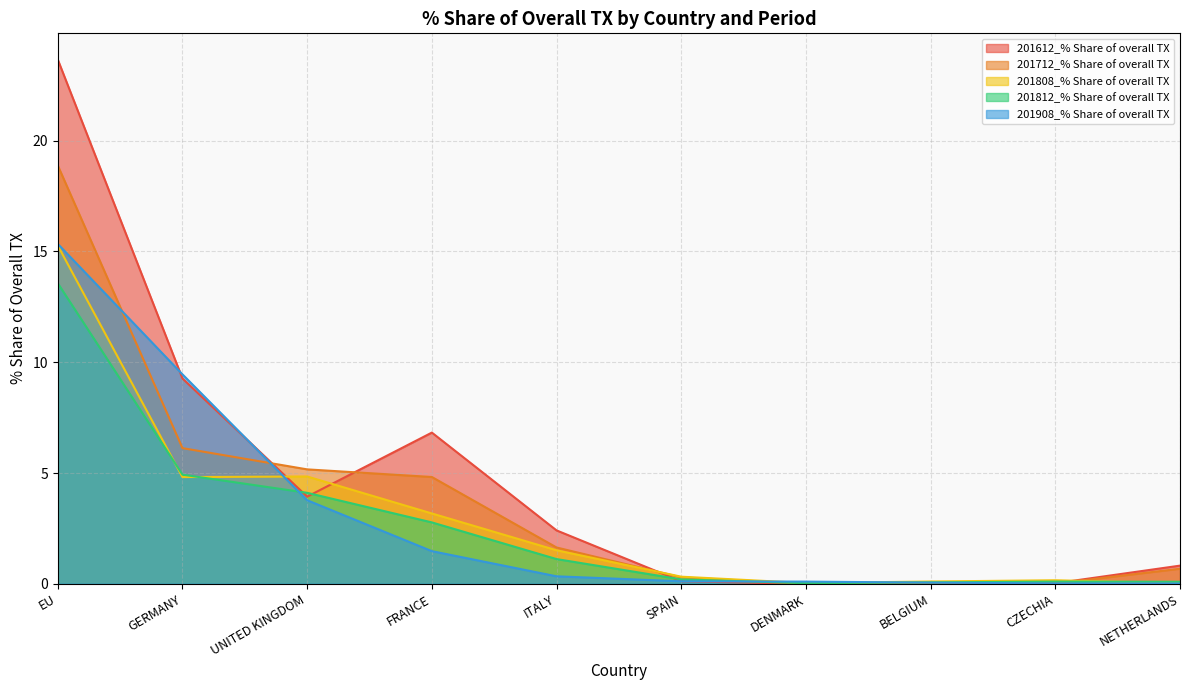

What is the average value of the 201812_% Share of overall TX series?

2.7